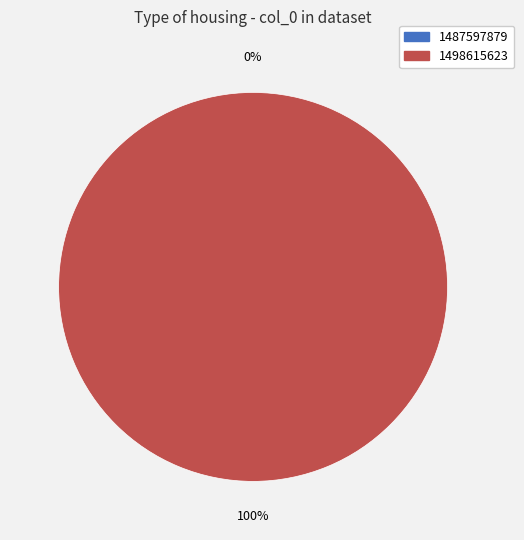

How many slices are in this pie chart?

2